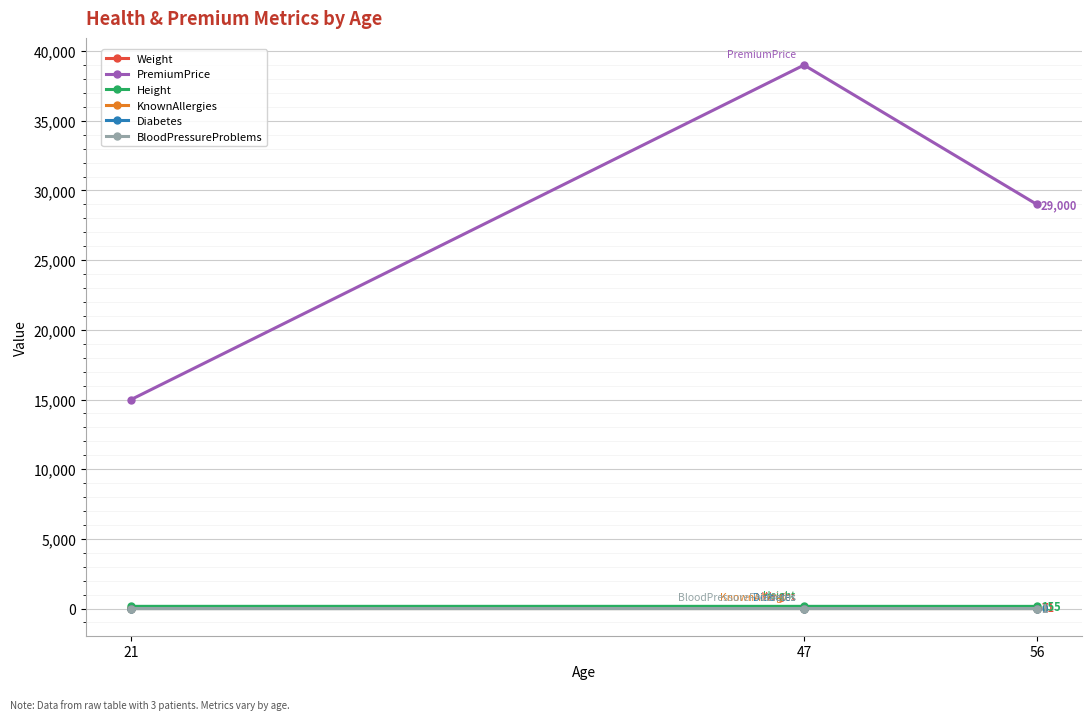

What is the maximum value shown in the chart?

39000